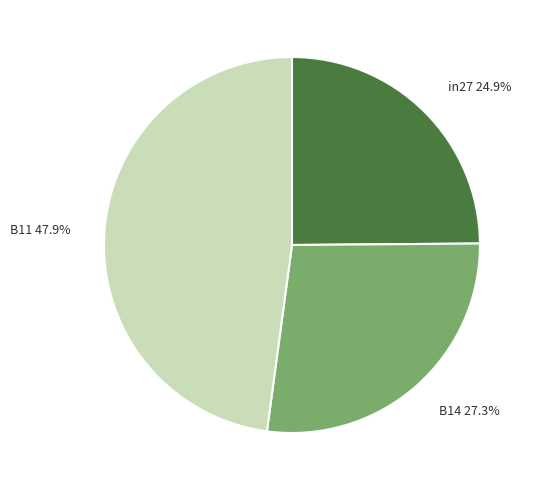

What is the smallest slice in the pie chart?

in27